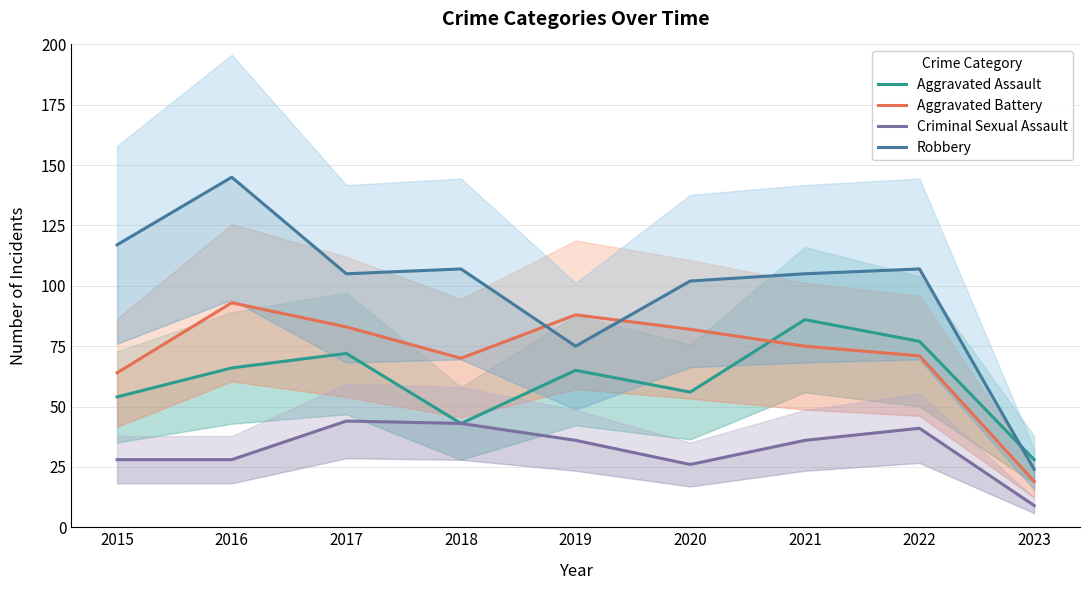

What is the value of the Robbery point at the 4th from the left?

107